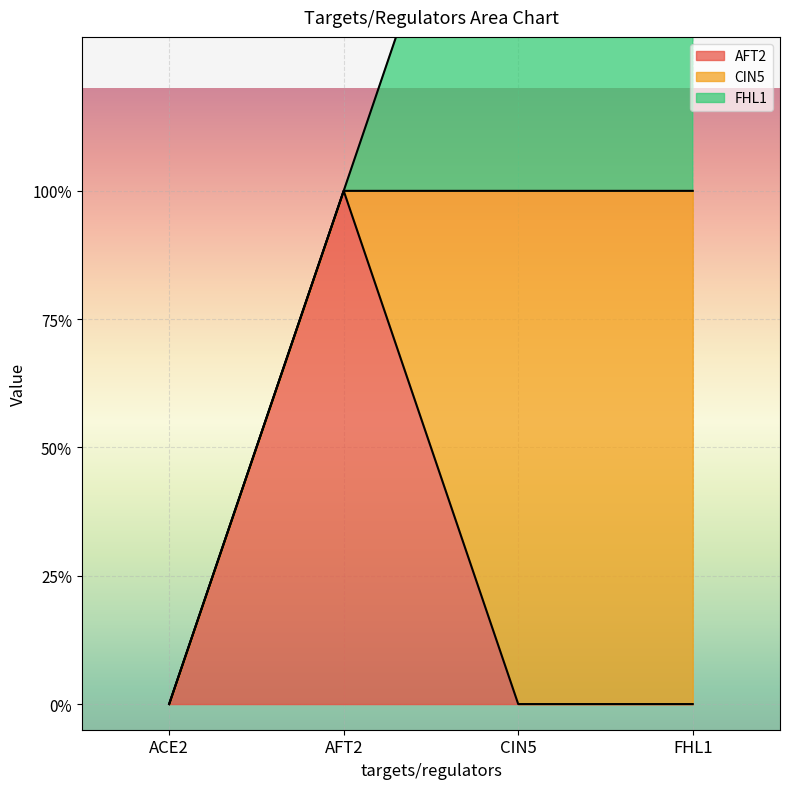

How many CIN5 values are between 0 and 1?

4